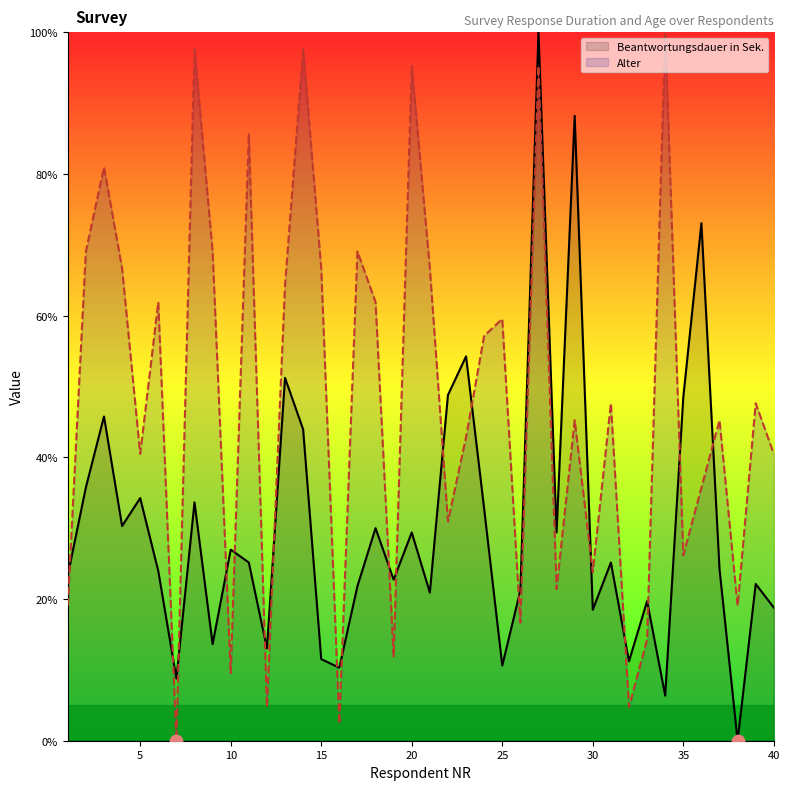

What are all the series names shown in the legend?

Beantwortungsdauer in Sek., Alter